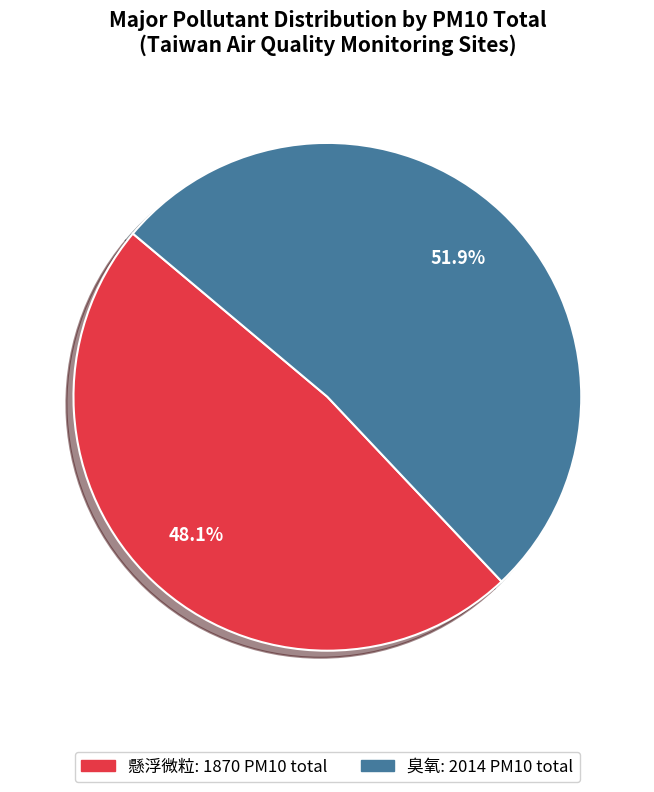

Does 臭氧 represent more than half of the total?

Yes